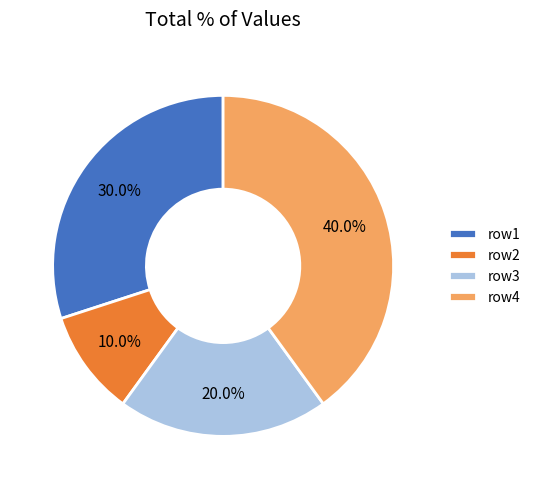

What is the total percentage of row1 and row2?

40.0%